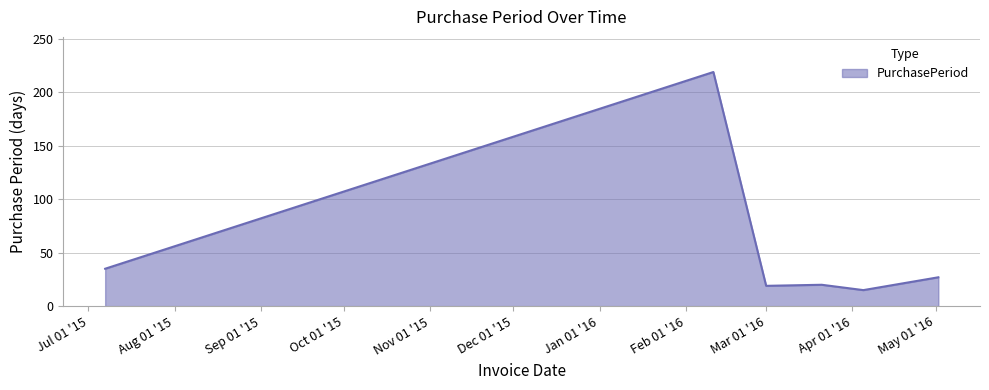

What is the greatest value displayed?

219